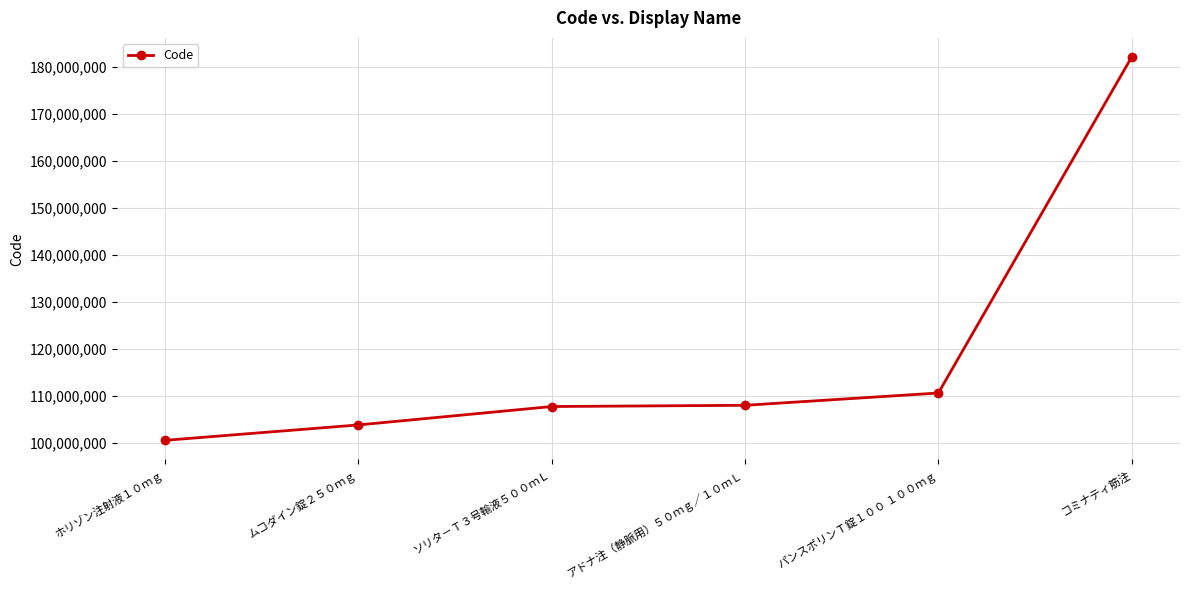

How many series are shown in this chart?

1